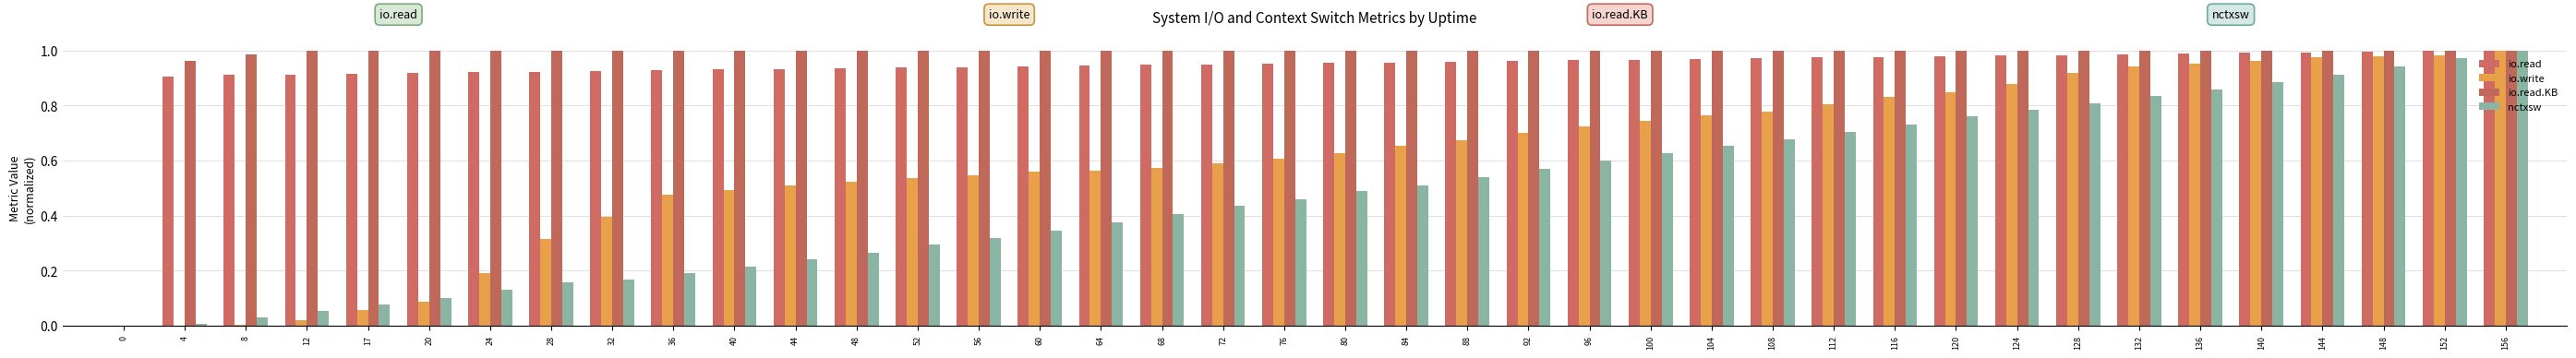

What is the average value of the io.write series?

0.6